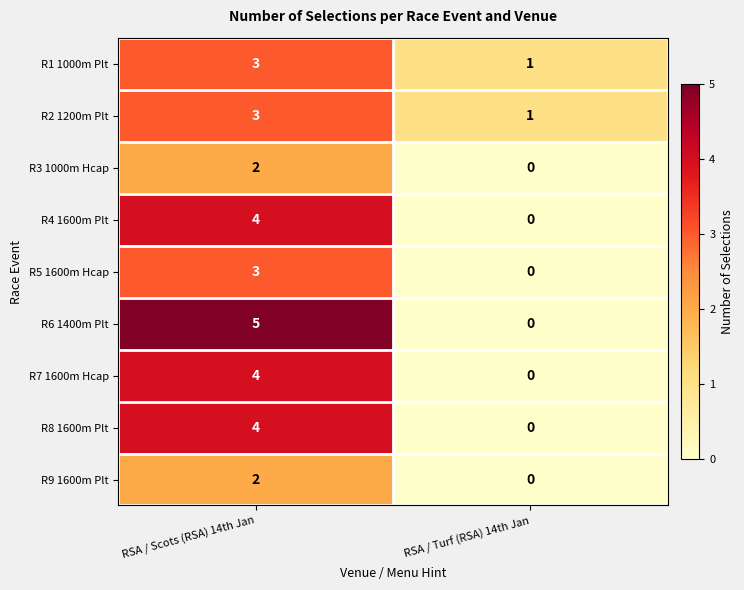

Which category has the lowest value across all series?

RSA / Turf (RSA) 14th Jan